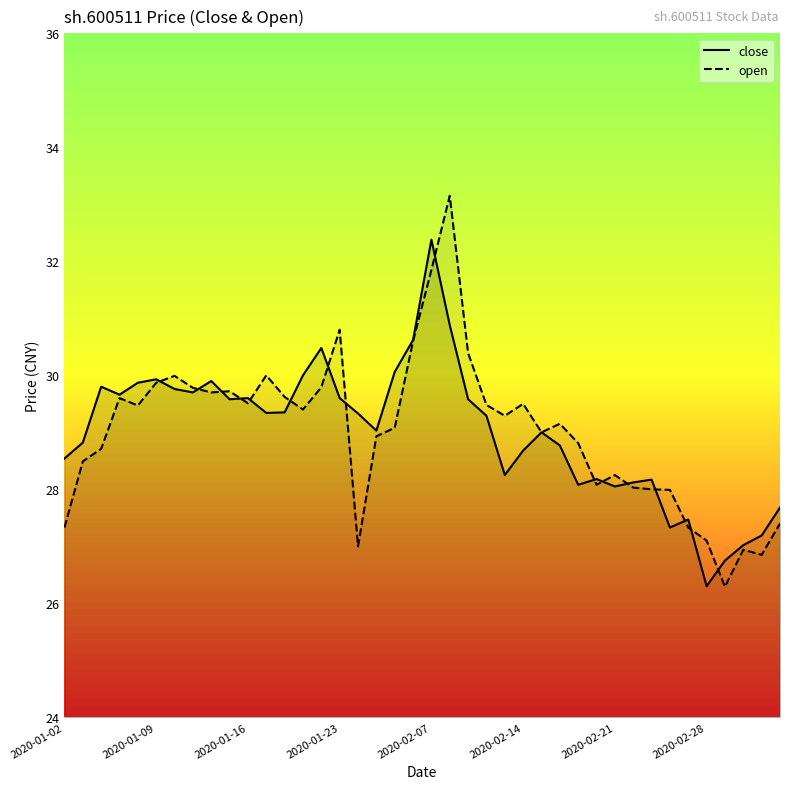

What is the minimum value for open?

26.3